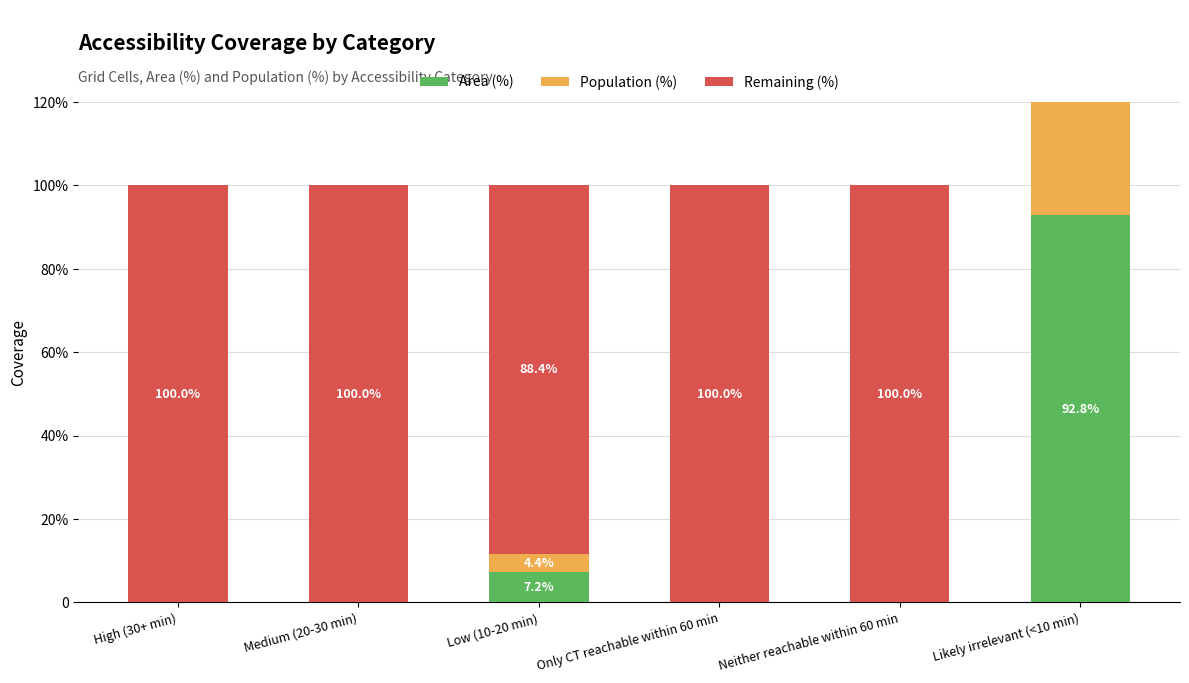

Rank the series by their maximum value, from lowest to highest.

Area (%), Population (%), Remaining (%)